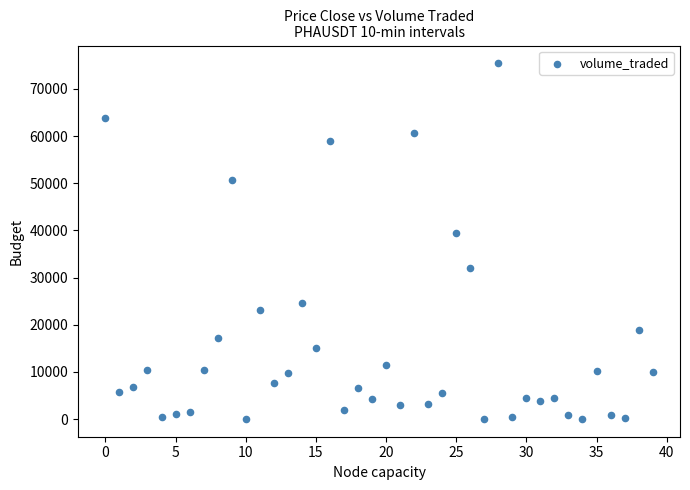

What is the range of Y values (max minus min)?

75357